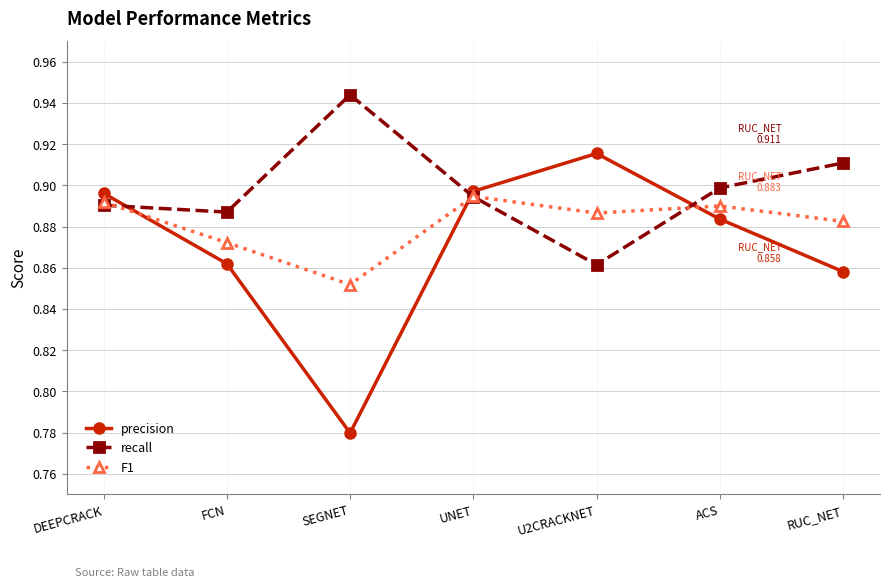

List the series in order of their peak value, lowest first.

F1, precision, recall